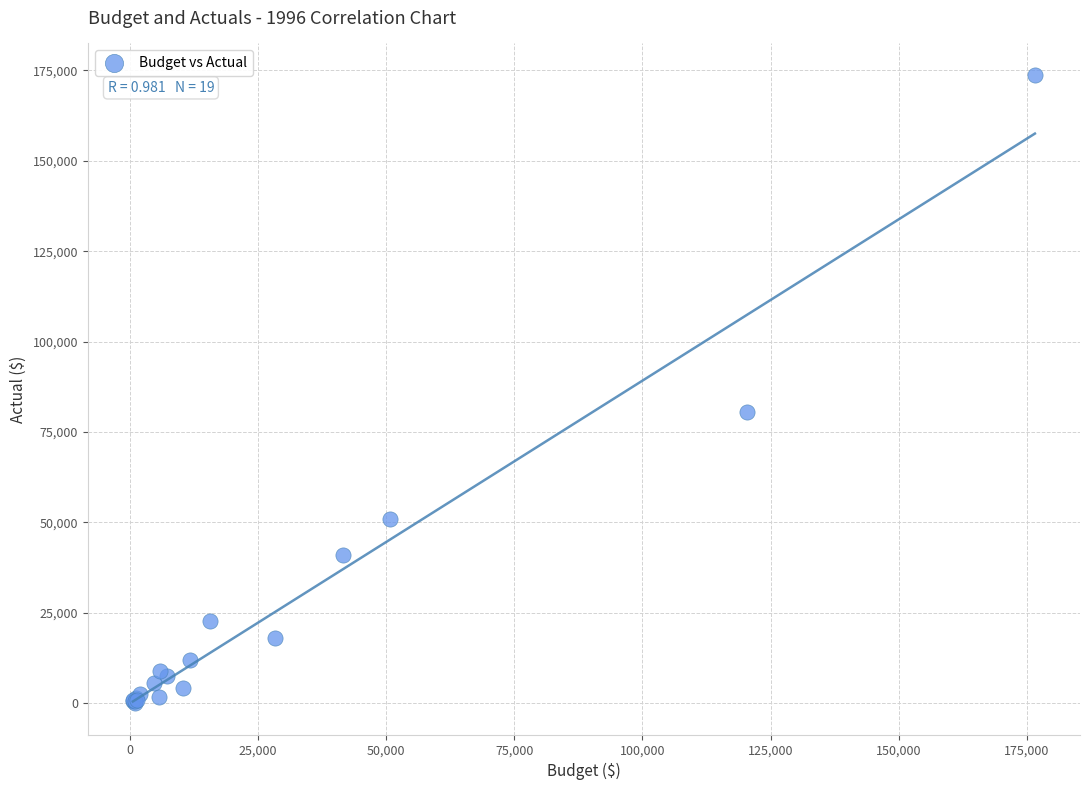

What Y value in the scatter plot is closest to 86881?

80581.9